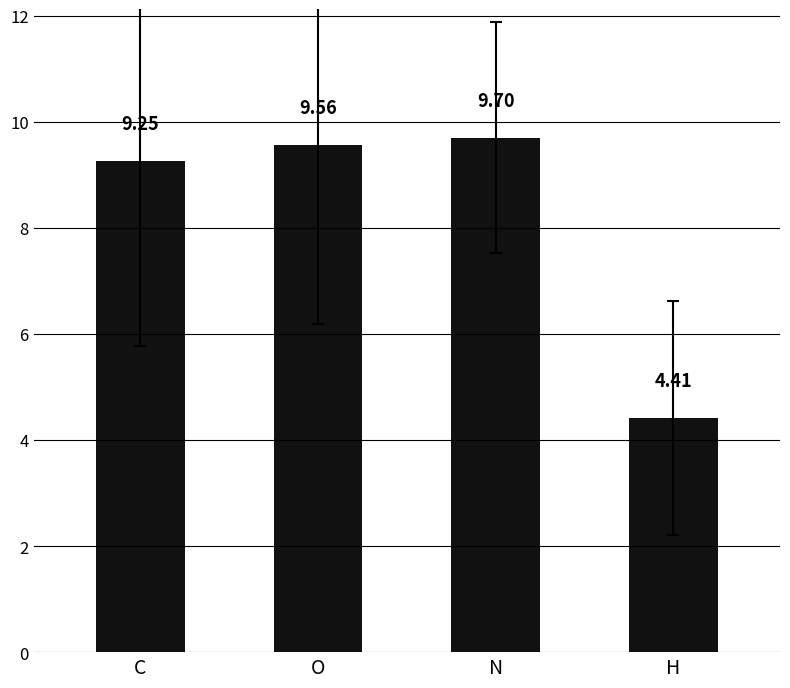

What is the smallest value displayed?

4.4